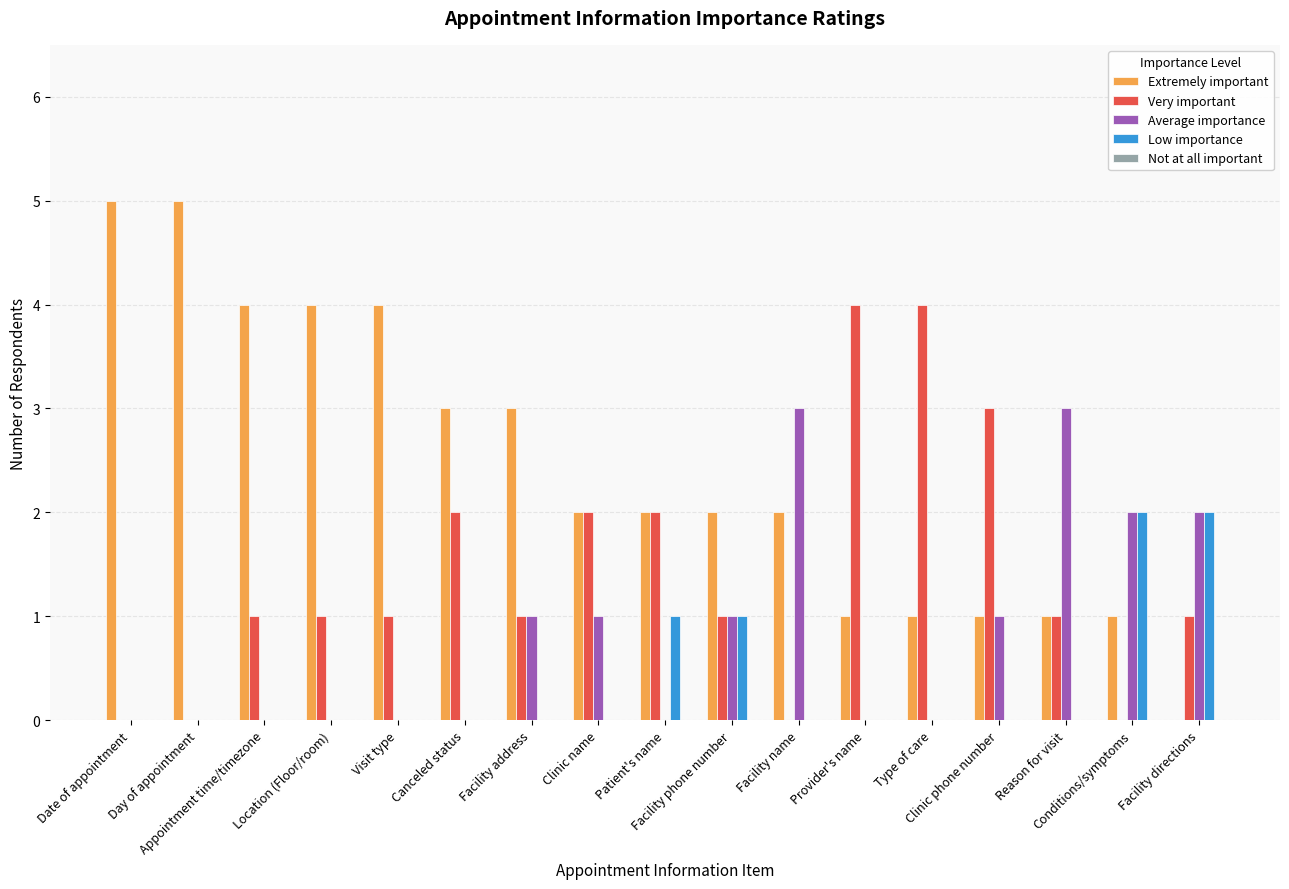

Which series has the largest total across all categories?

Extremely important